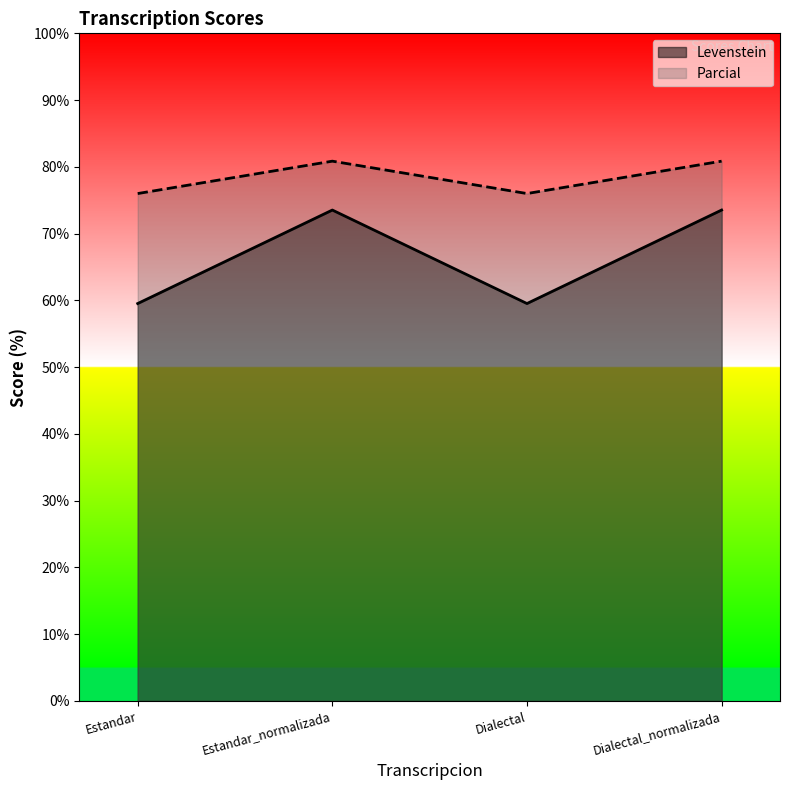

Does the chart have visible grid lines?

No